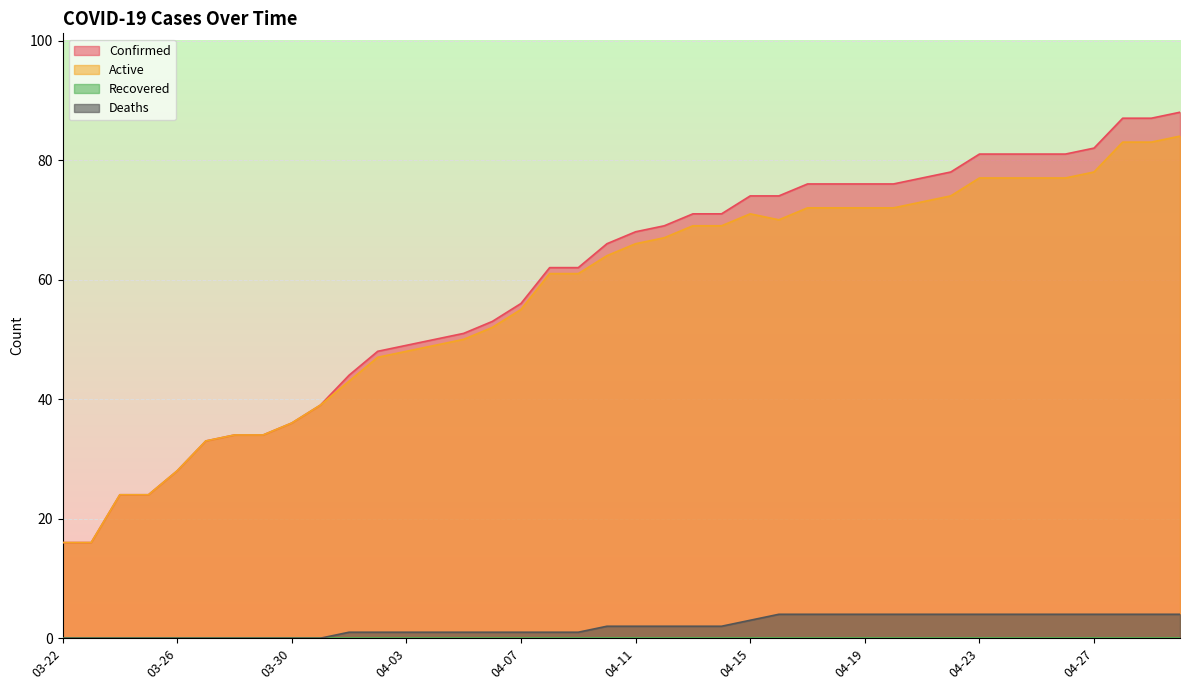

Is it true that Deaths equals 0 at 03-22?

True